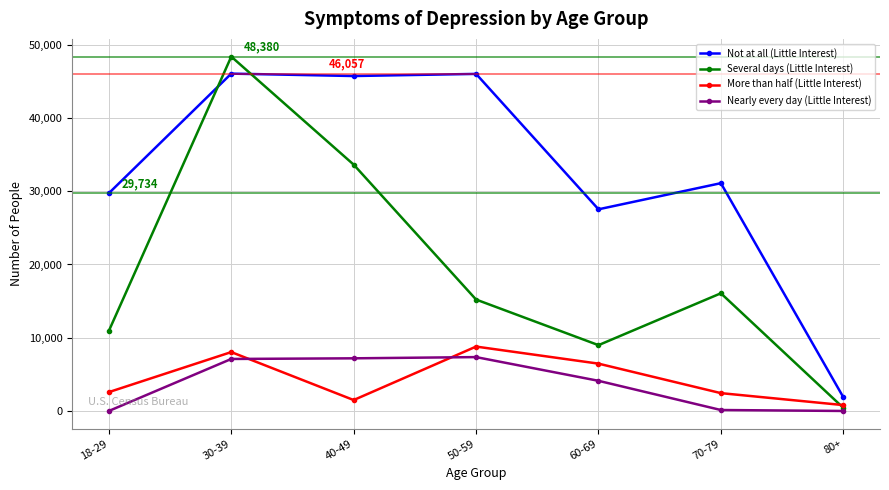

True or false: Not at all (Little Interest) and Nearly every day (Little Interest) cross at least once.

False